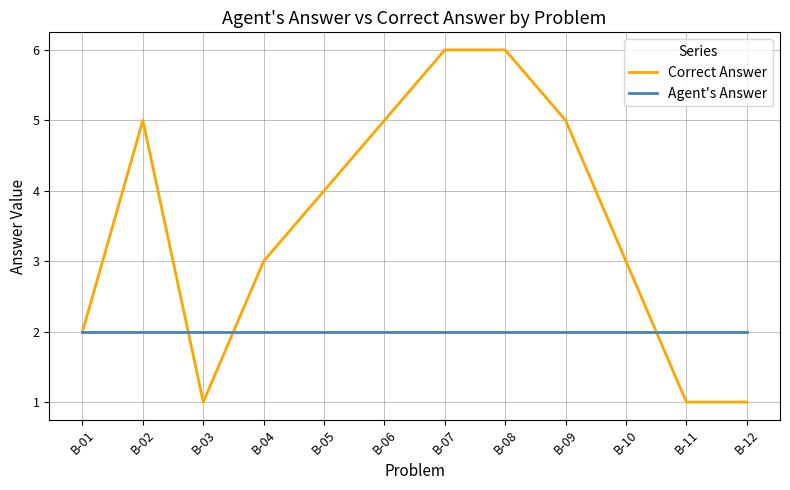

True or false: Agent's Answer has a value of 2 at B-08.

True